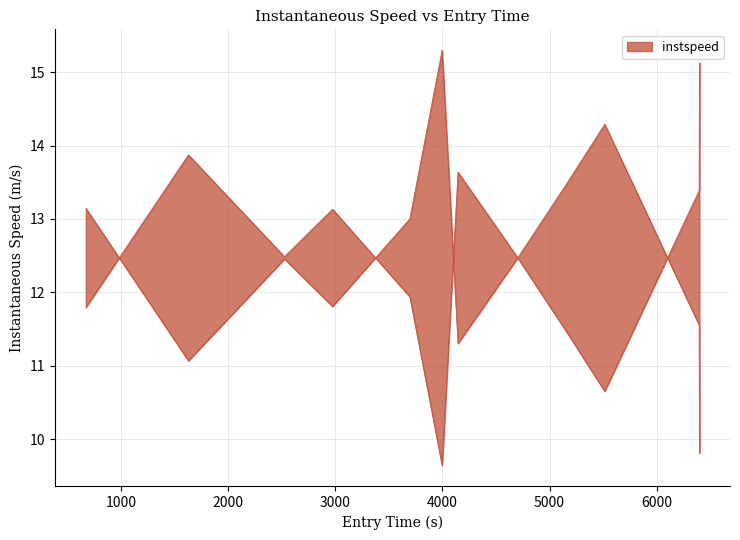

What is the label of the 6th point from the left?

3997.7410989904083